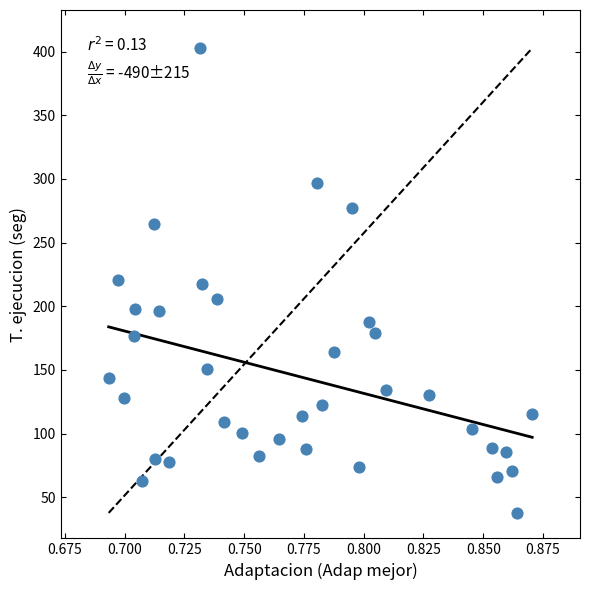

What is the range of Y values (max minus min)?

365.2